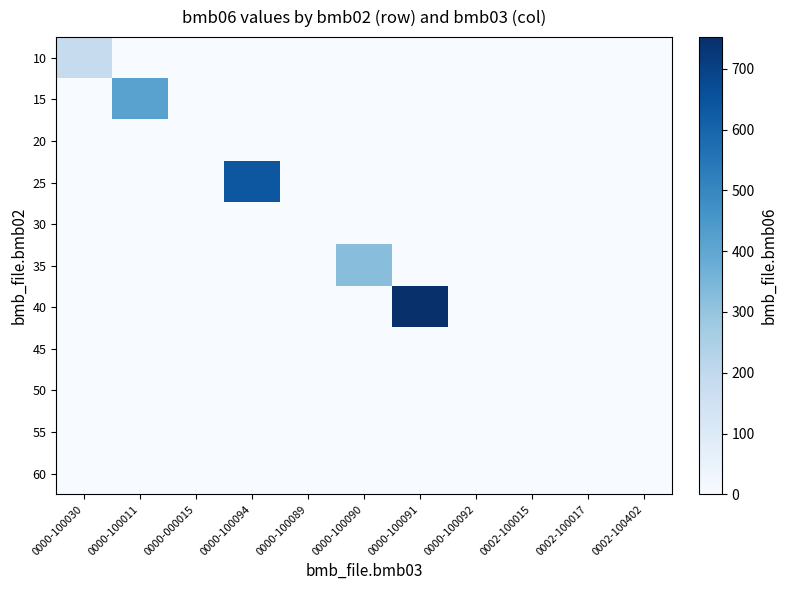

List the series in order of their peak value, highest first.

40, 25, 15, 35, 10, 50, 20, 30, 45, 55, 60